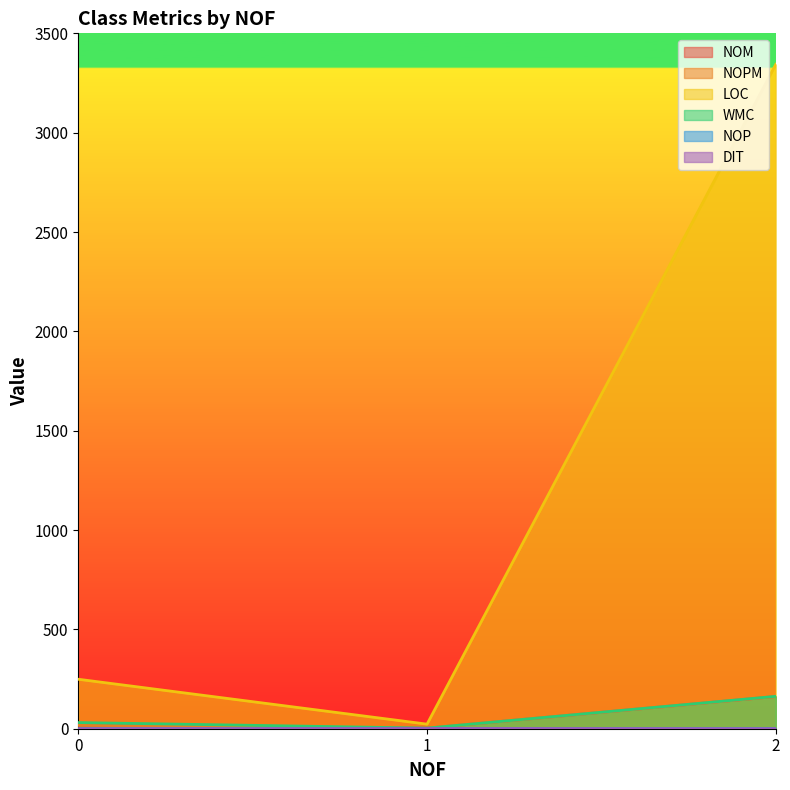

Which series has the largest total across all categories?

LOC